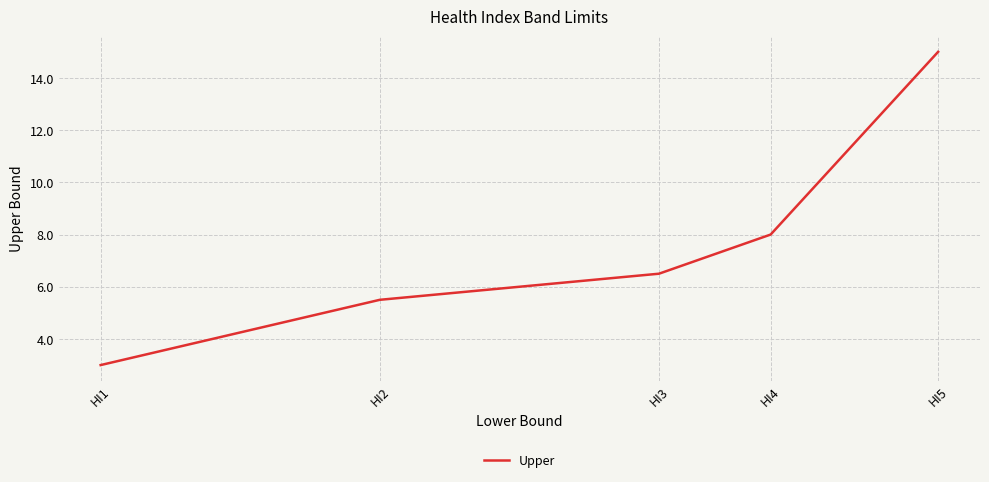

How many lines are shown in the chart?

1